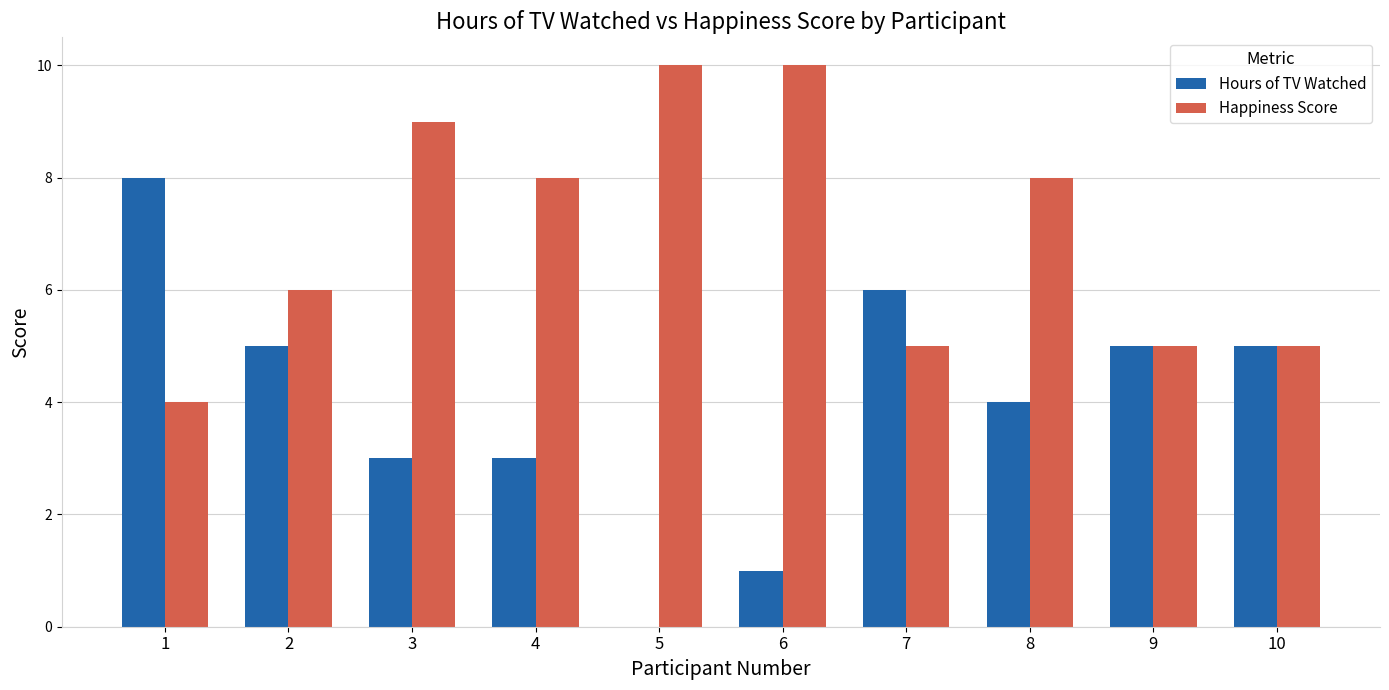

Reading left to right, list all the values displayed in this chart.

Hours of TV Watched: 1=8	2=5	3=3	4=3	5=0	6=1	7=6	8=4	9=5	10=5
Happiness Score: 1=4	2=6	3=9	4=8	5=10	6=10	7=5	8=8	9=5	10=5